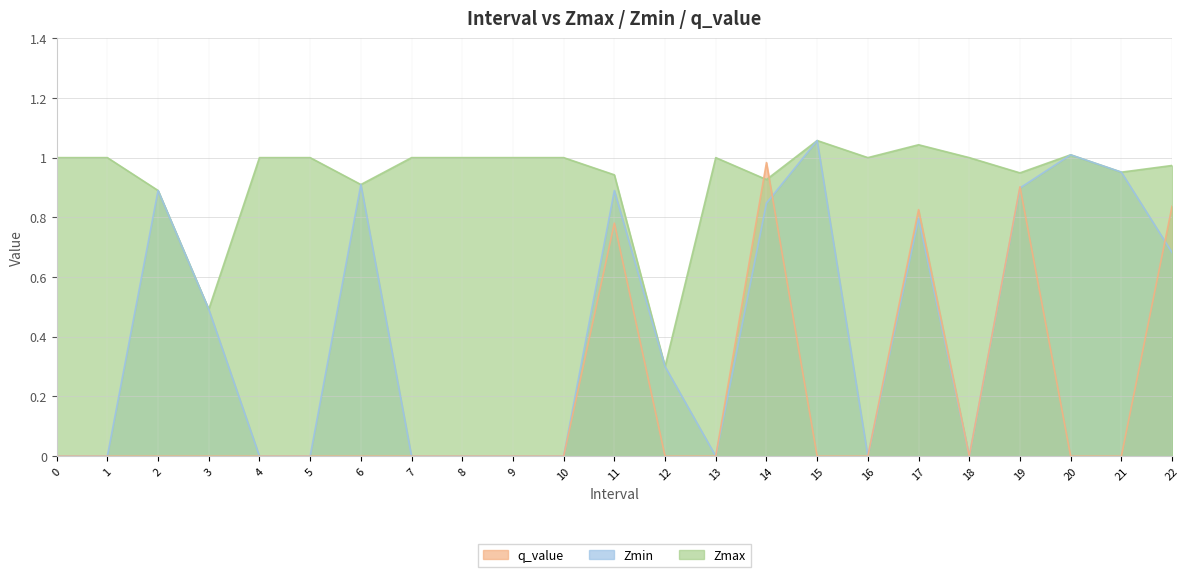

At which category is the sum across all series the highest?

14